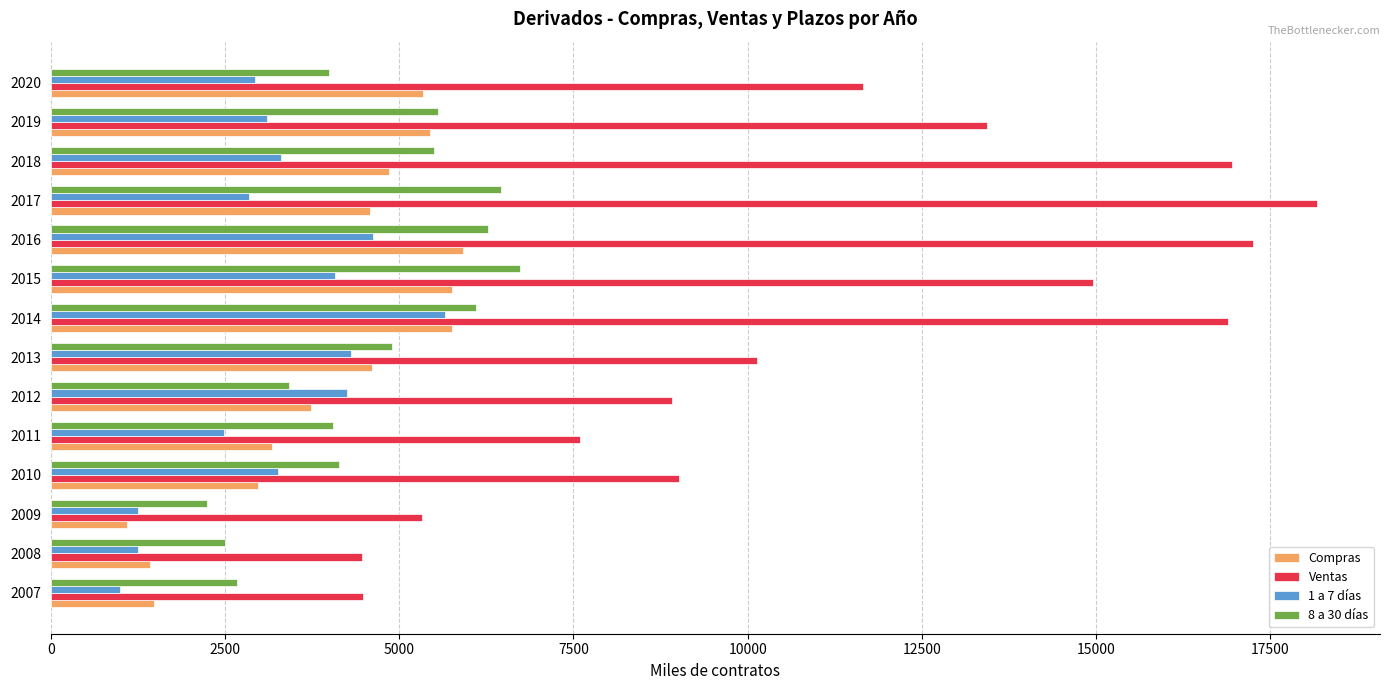

The value of Ventas at 2011 is 7601. True or false?

True